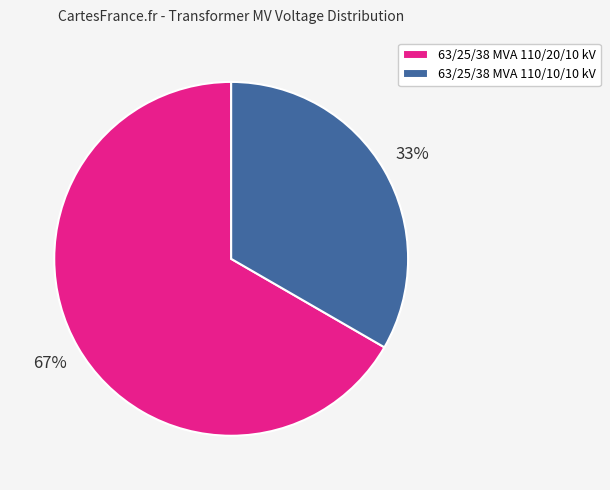

Between 63/25/38 MVA 110/10/10 kV and 63/25/38 MVA 110/20/10 kV, which is larger?

63/25/38 MVA 110/20/10 kV